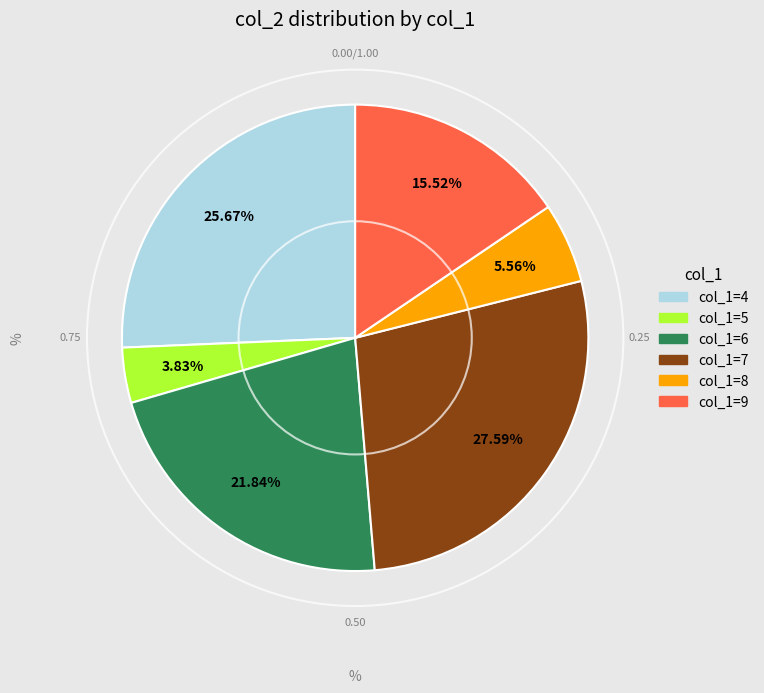

Is there any slice that represents more than half of the pie?

No